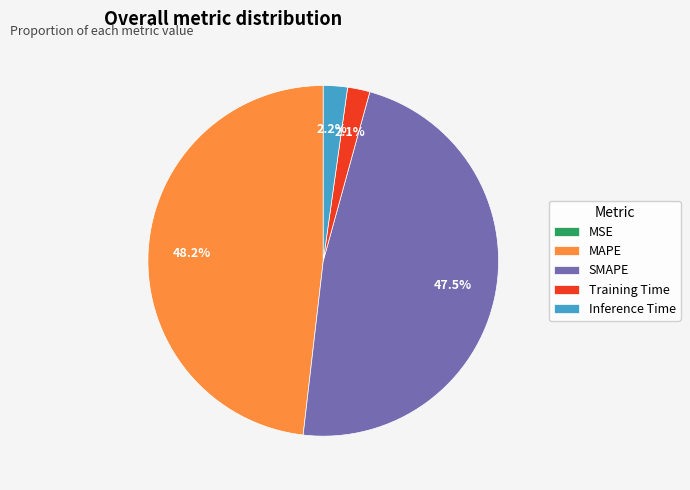

Is there any slice that represents more than half of the pie?

No